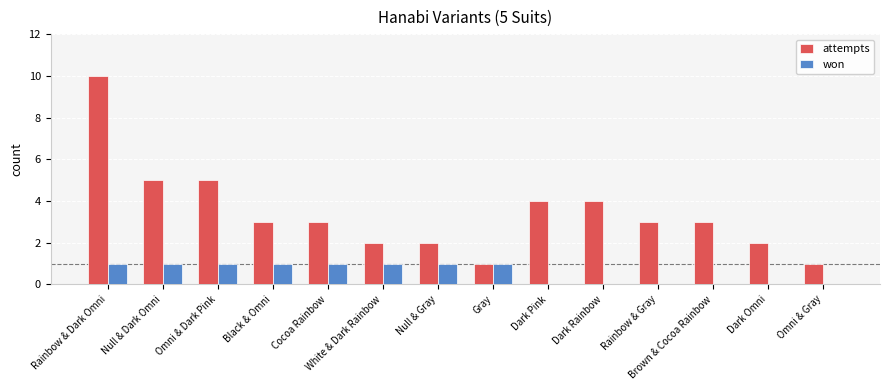

Count the number of data series in this chart.

2